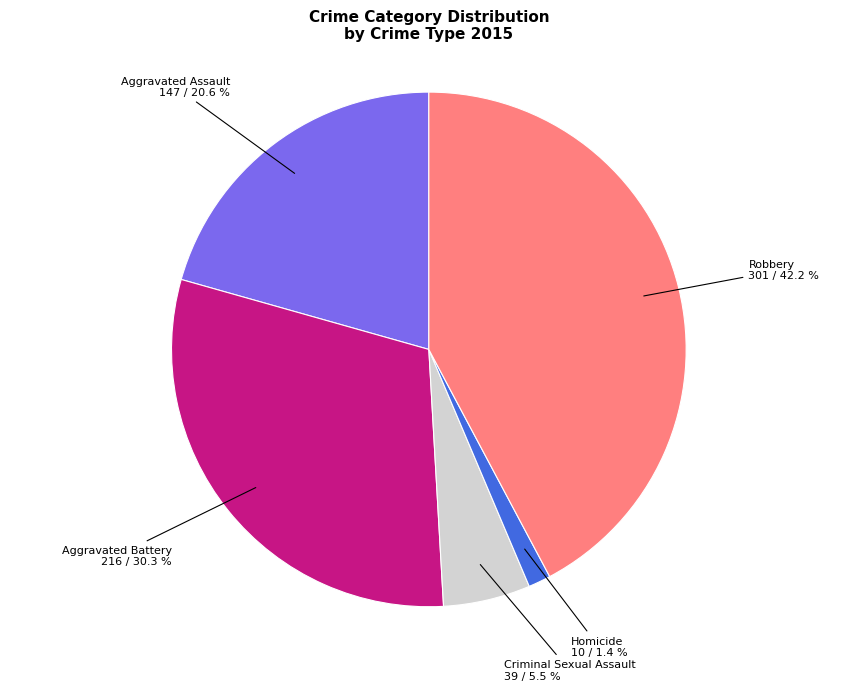

Does any single category account for the majority?

No